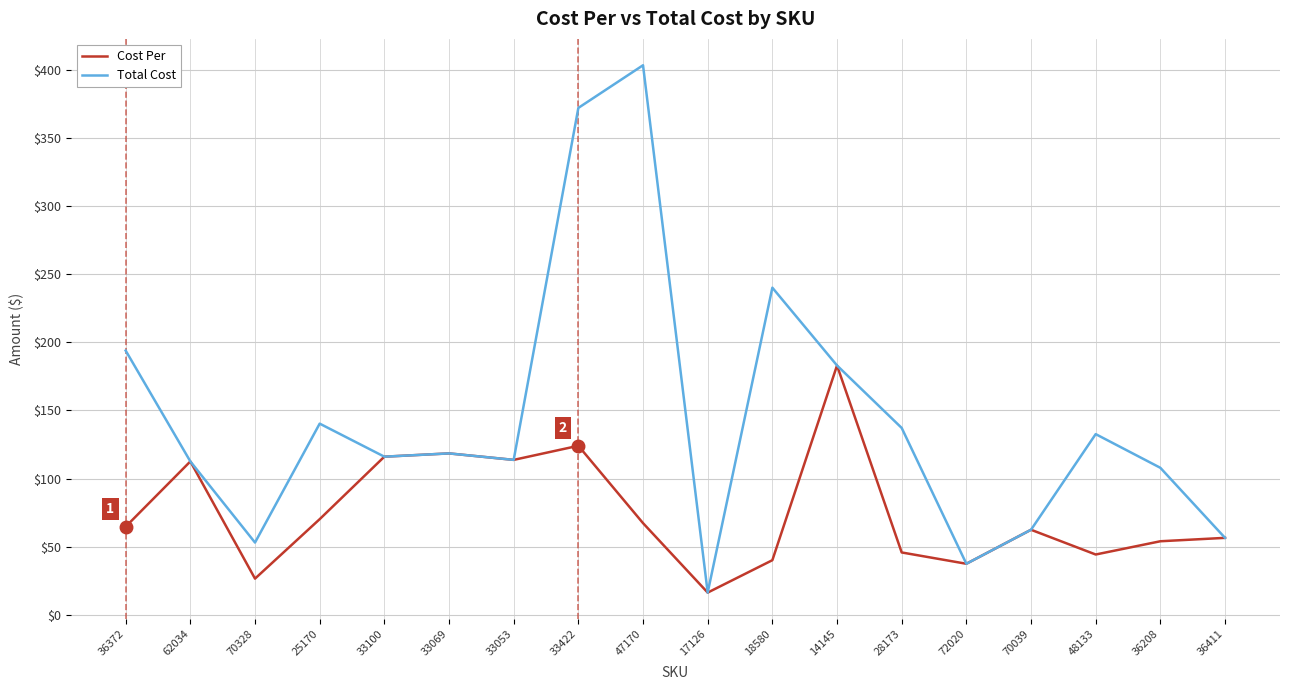

List the series in order of their overall mean, lowest first.

Cost Per, Total Cost